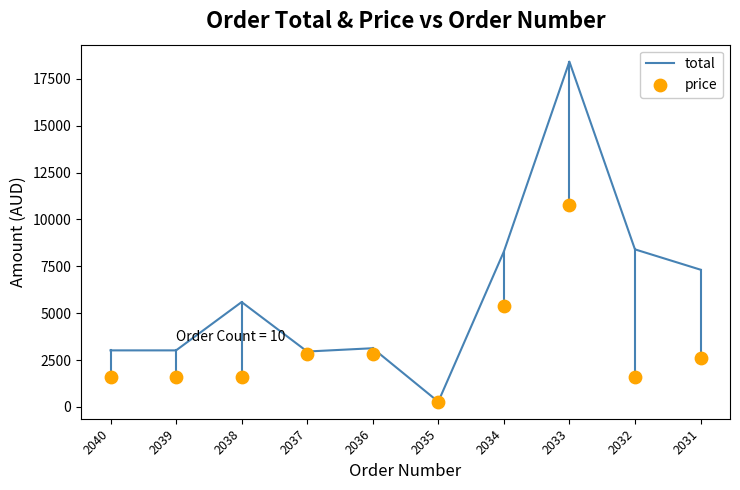

What is the total value across all series at 2040?

4631.7